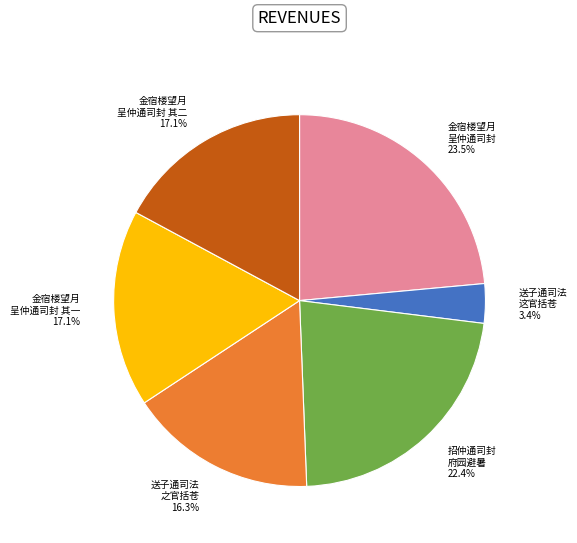

Count the number of slices in the pie.

6